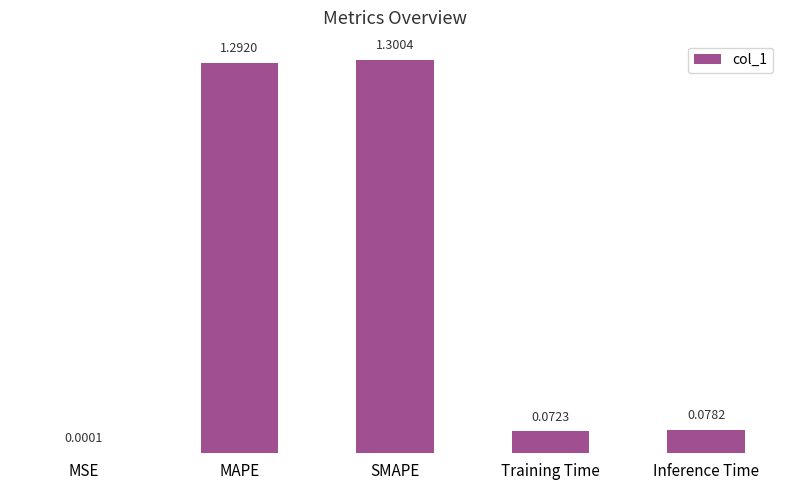

Which label corresponds to the largest value in the chart?

SMAPE